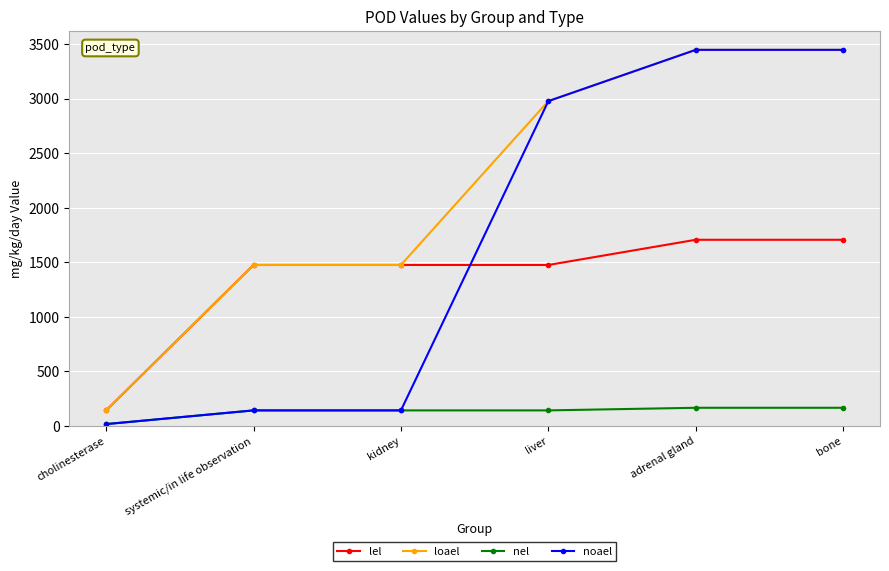

What is the difference between the highest and lowest values at liver?

2835.0